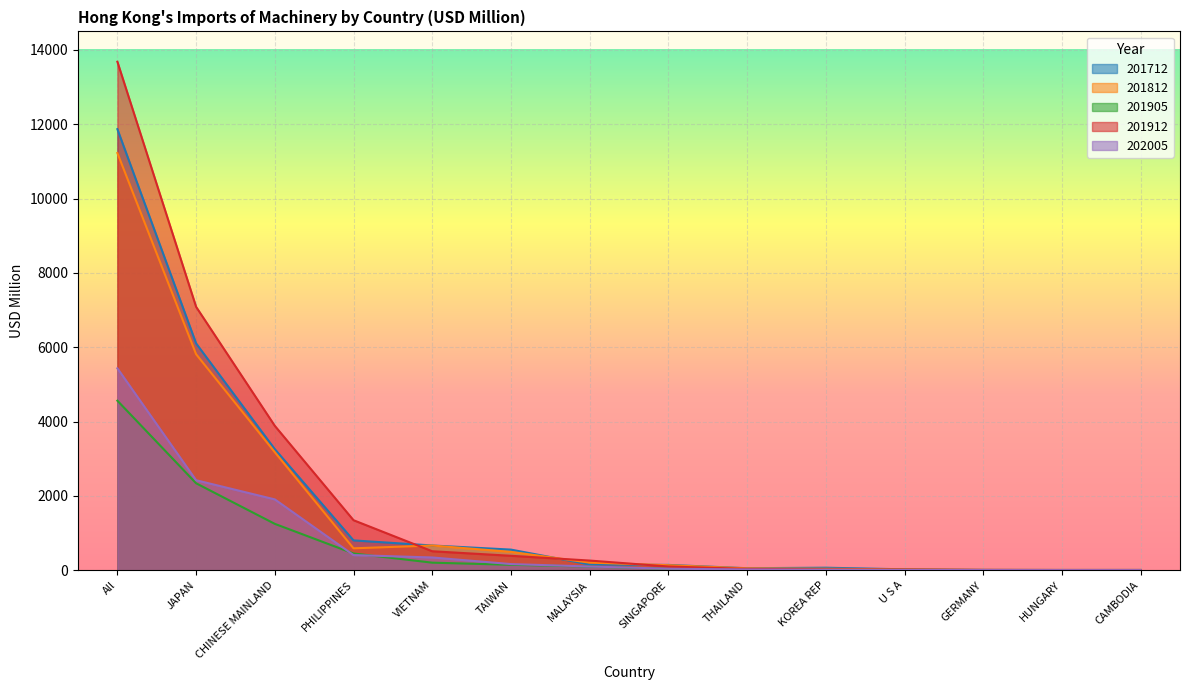

At which label does 201712 reach its peak?

All